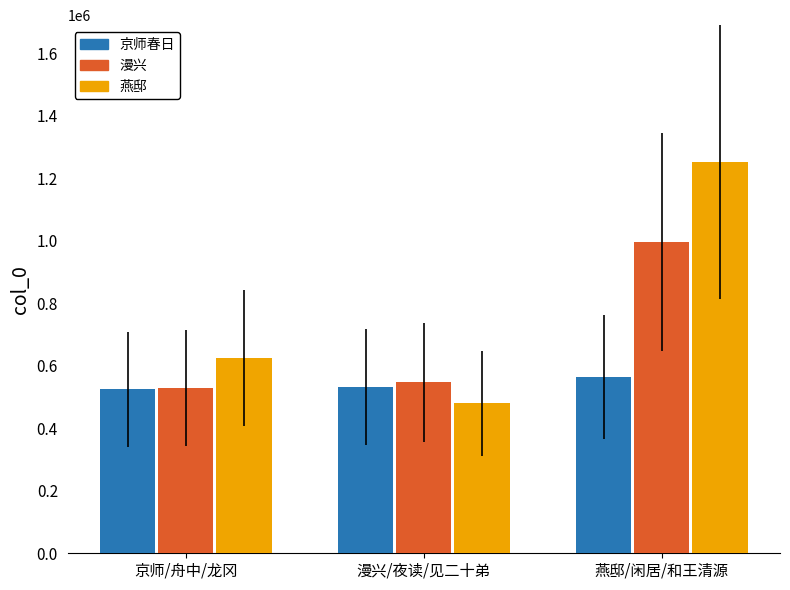

What is the spread (max minus min) of values at 漫兴/夜读/见二十弟?

66415